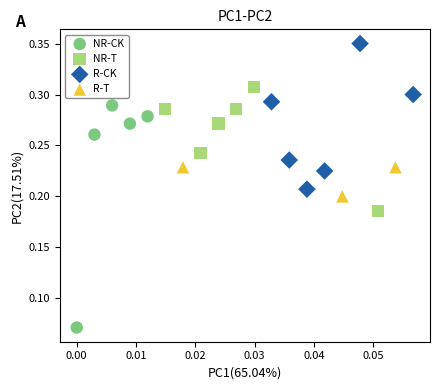

Which series contains the lowest Y value?

NR-CK